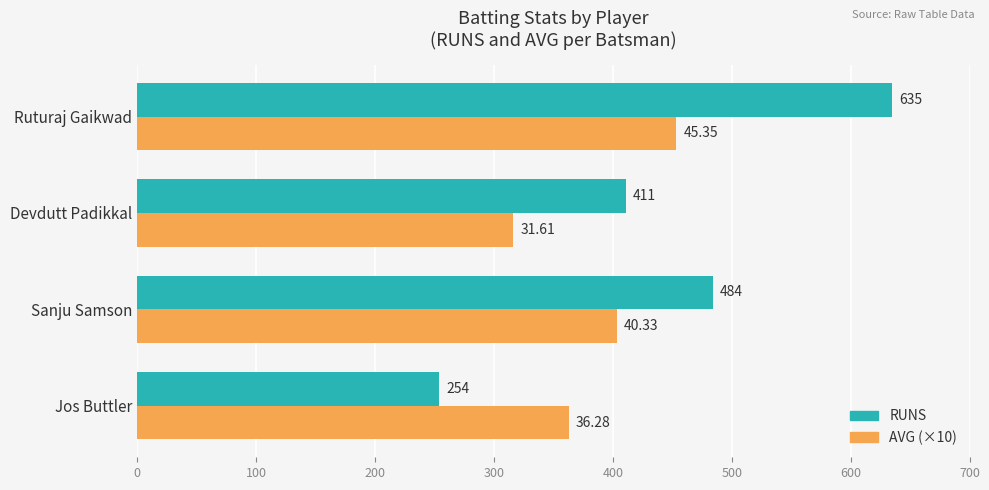

At which label is AVG (×10) closest to 384?

Sanju Samson